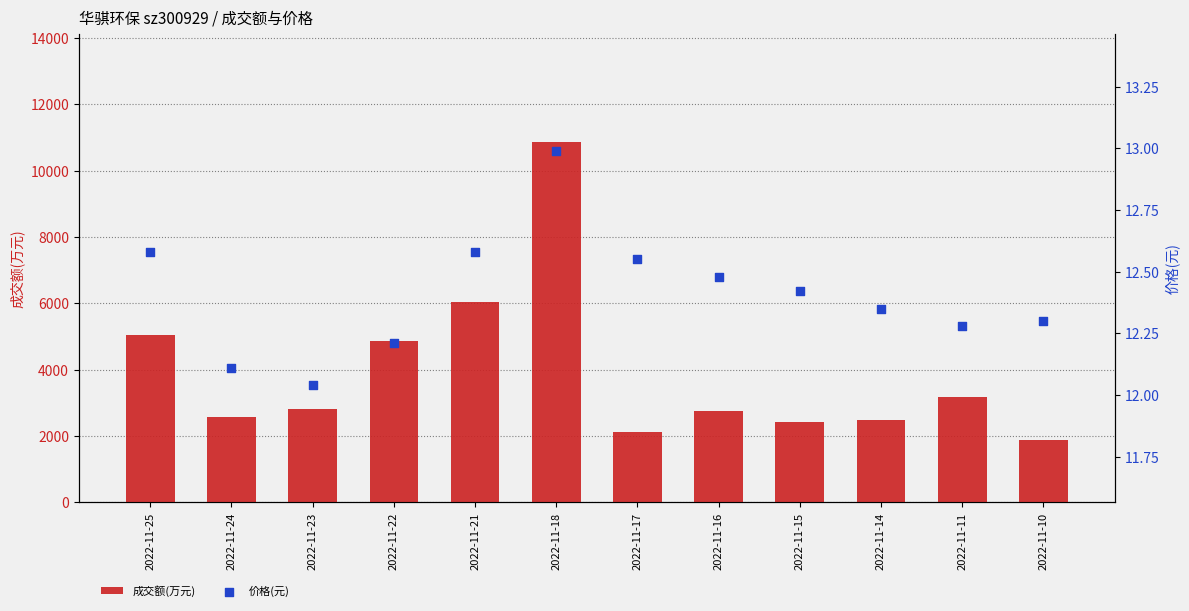

What are all the series names shown in the legend?

成交额(万元), 价格(元)